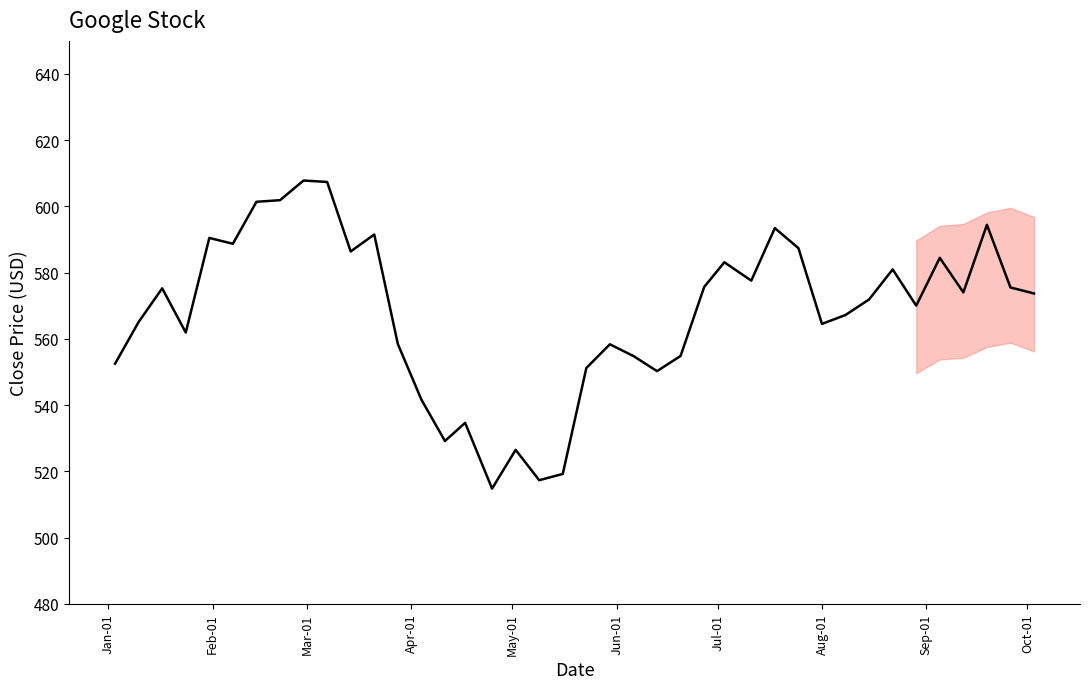

What is the maximum value shown in the chart?

607.8